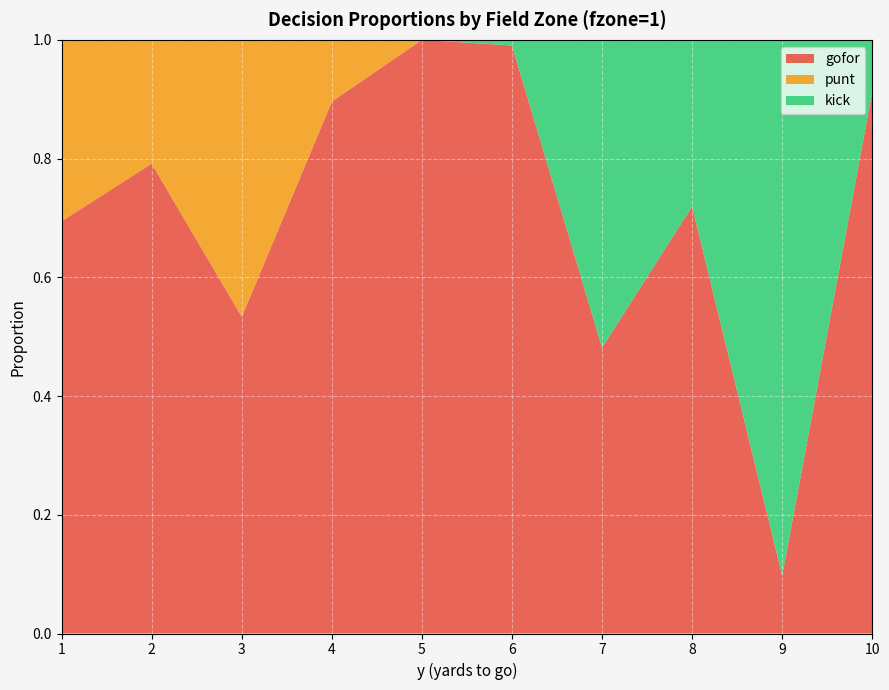

Reading left to right, transcribe all the data shown in this chart.

gofor: 0.7	0.8	0.5	0.9	1.0	1.0	0.5	0.7	0.1	0.9
punt: 0.3	0.2	0.5	0.1	0.0	0.0	0.0	0.0	0.0	0.0
kick: 0.0	0.0	0.0	0.0	0.0	0.0	0.5	0.3	0.9	0.1